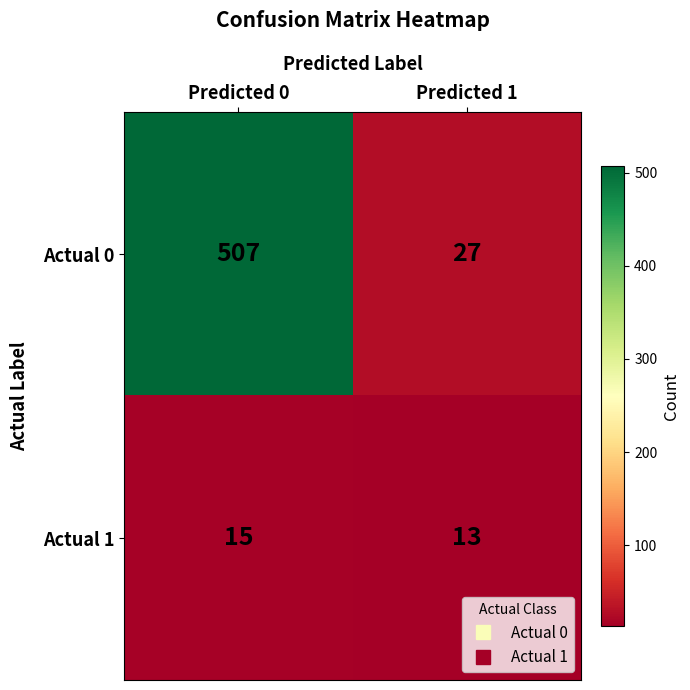

What is the average value of the Actual 1 series?

14